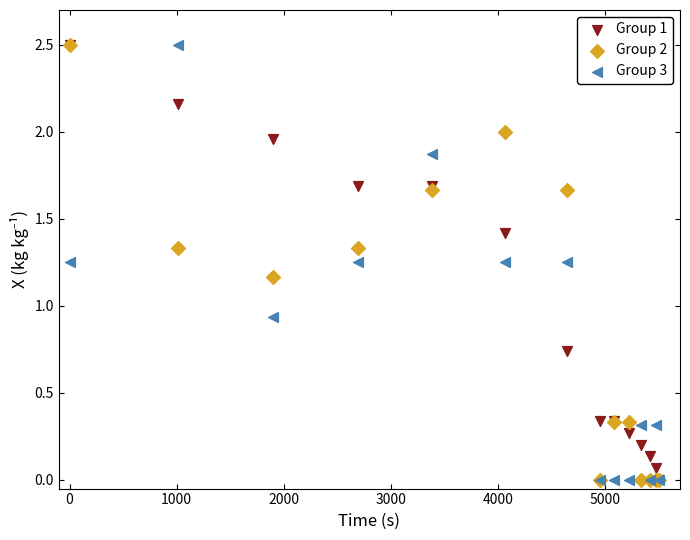

Which series contains the lowest Y value?

Group 1